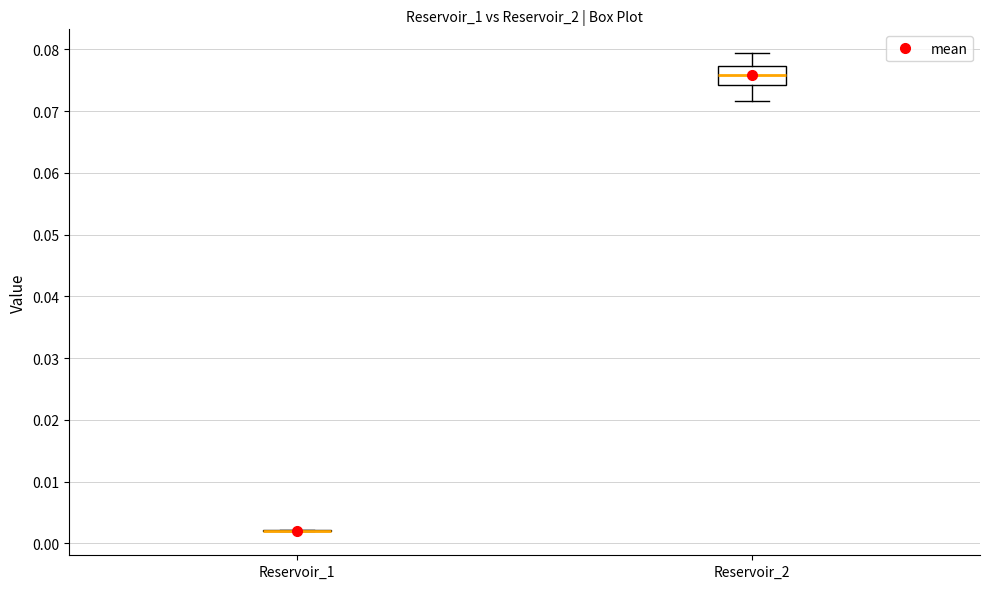

Reading left to right, transcribe this box plot: for each box, give where its median line is, the range the box spans, and where its two whiskers end, as read against the y-axis. The values are not printed on the chart, so give them approximately, as read against the axis.

Reservoir_1: box collapsed to a line at 0.002, whiskers 0.002 to 0.002
Reservoir_2: median 0.076, box 0.074 to 0.077, whiskers 0.072 to 0.079